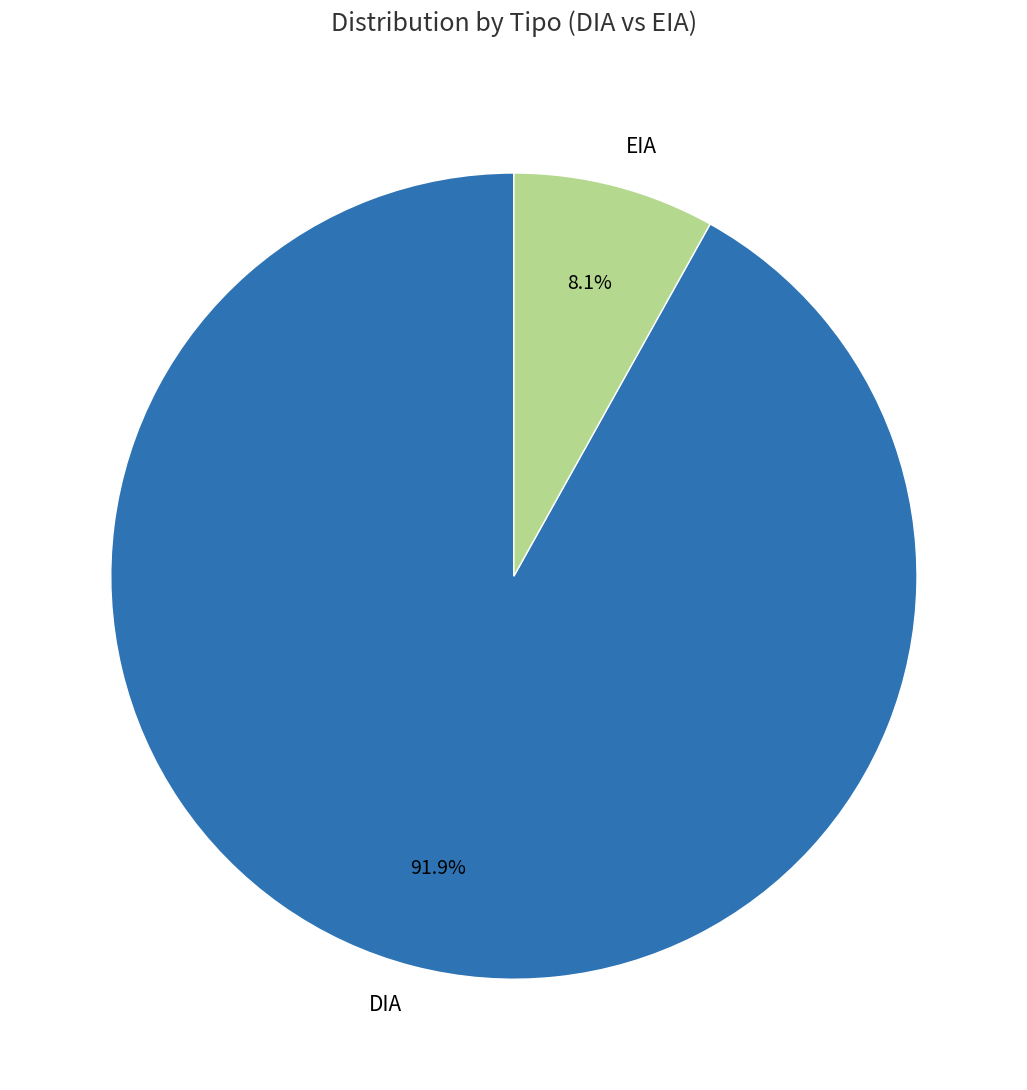

What percentage is the EIA slice, to the nearest percent?

8%